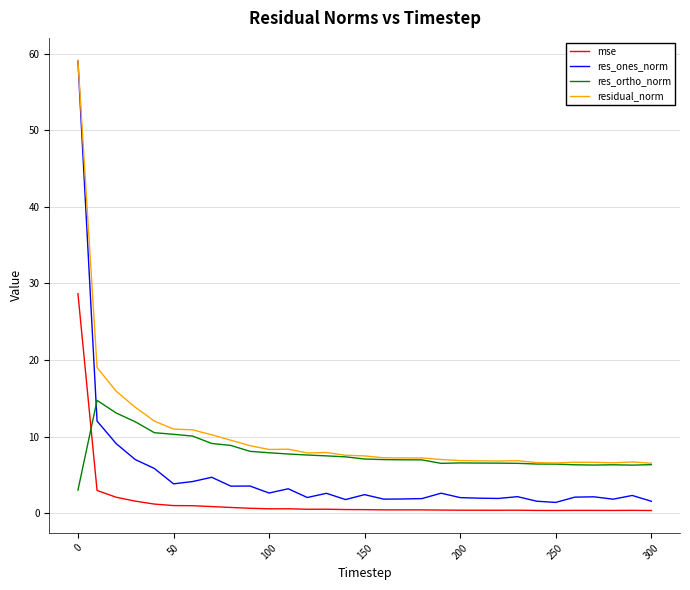

What are all the series names shown in the legend?

mse, res_ones_norm, res_ortho_norm, residual_norm